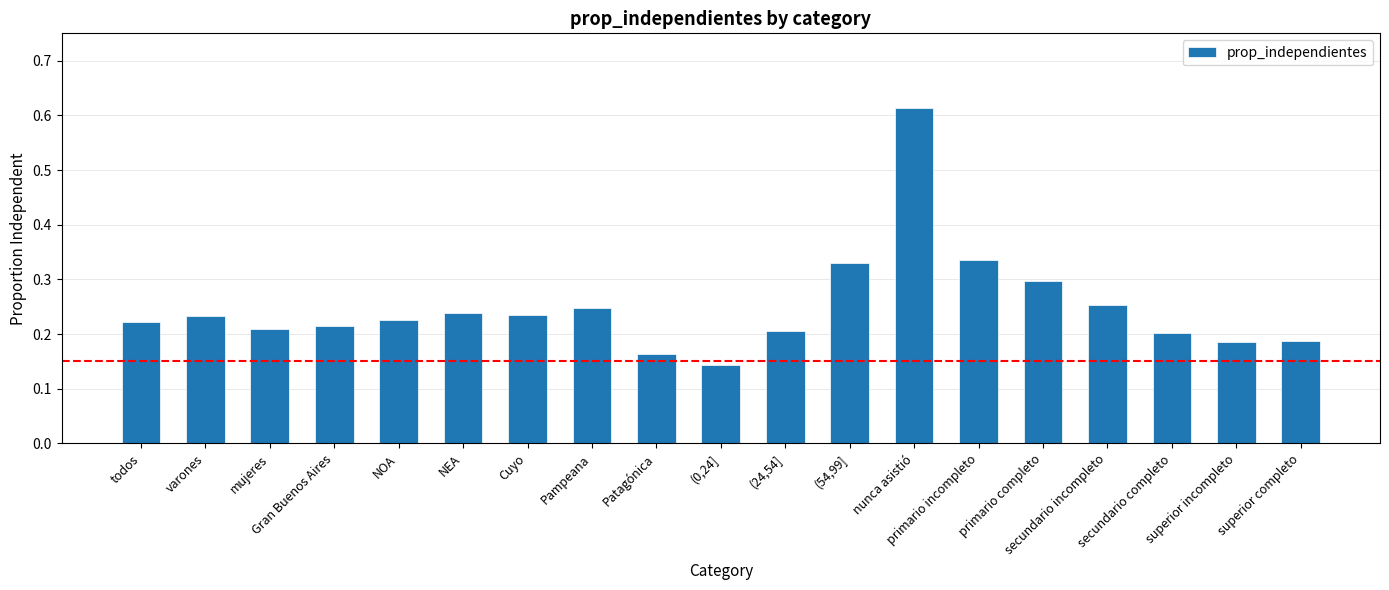

Where is the data nearest to the value 0?

(0,24]